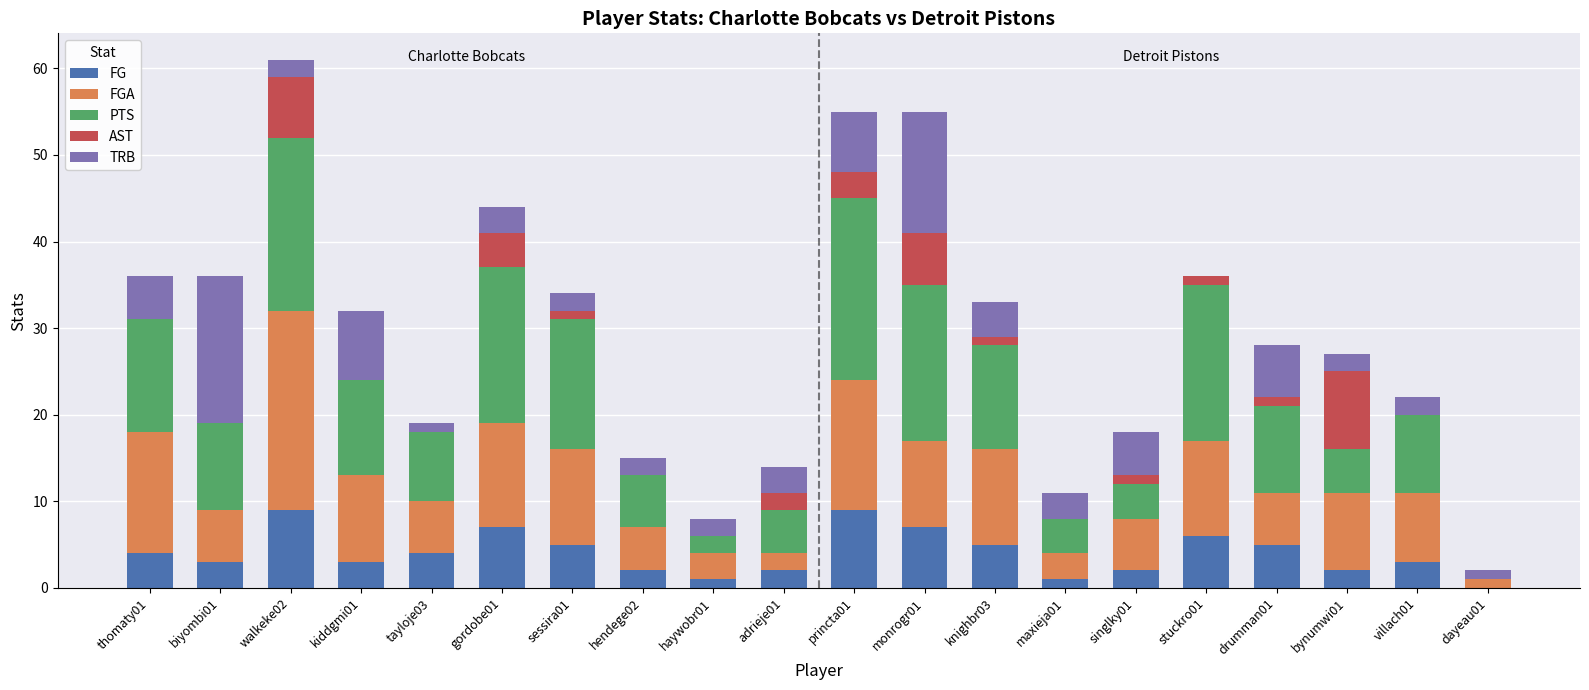

What is the total value across all series at princta01?

55